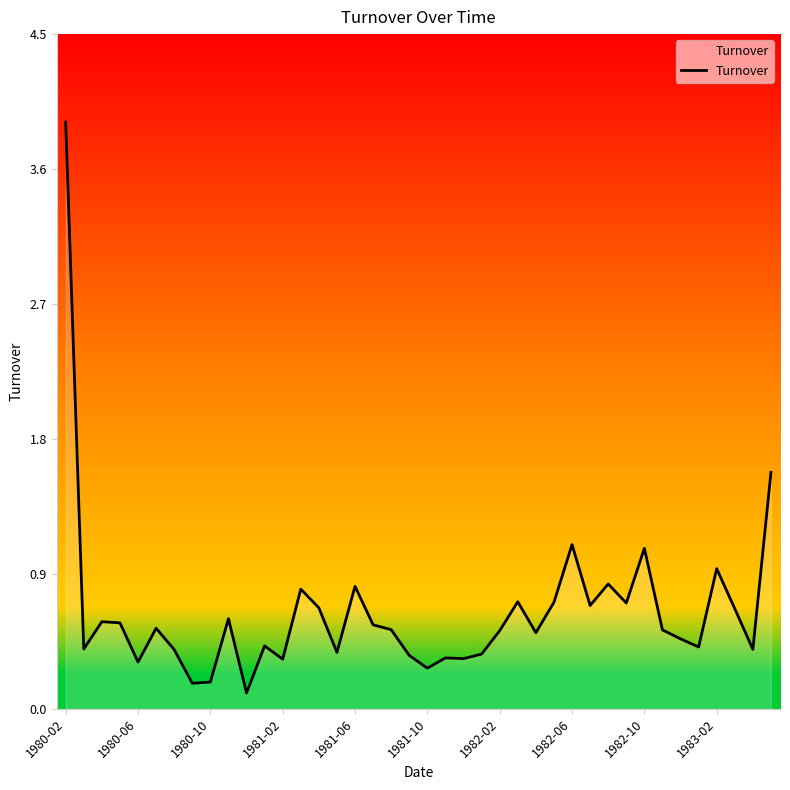

What is the difference between the maximum and minimum values?

3.8